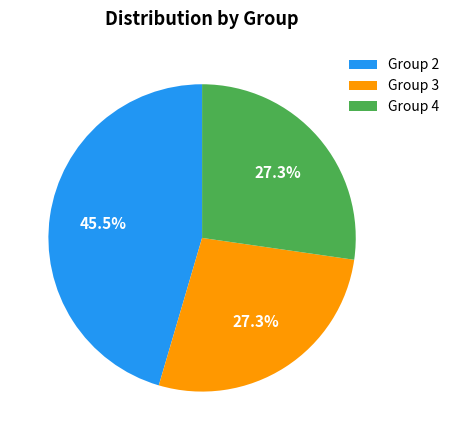

To the nearest percent, what is the average slice percentage?

33%